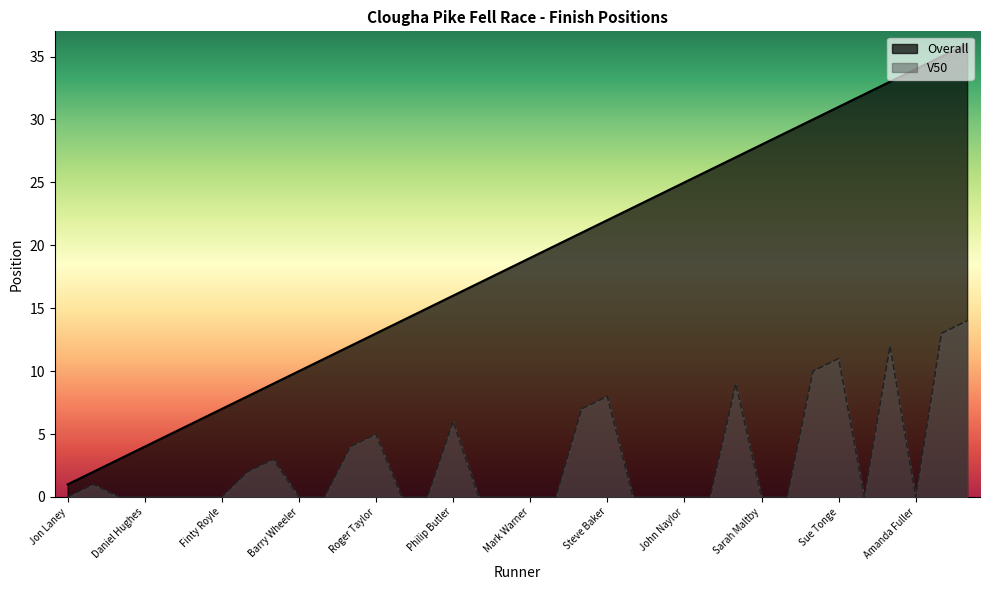

What is the sum of the Overall values at Graham Schofield and Vicki Sherrington?

56